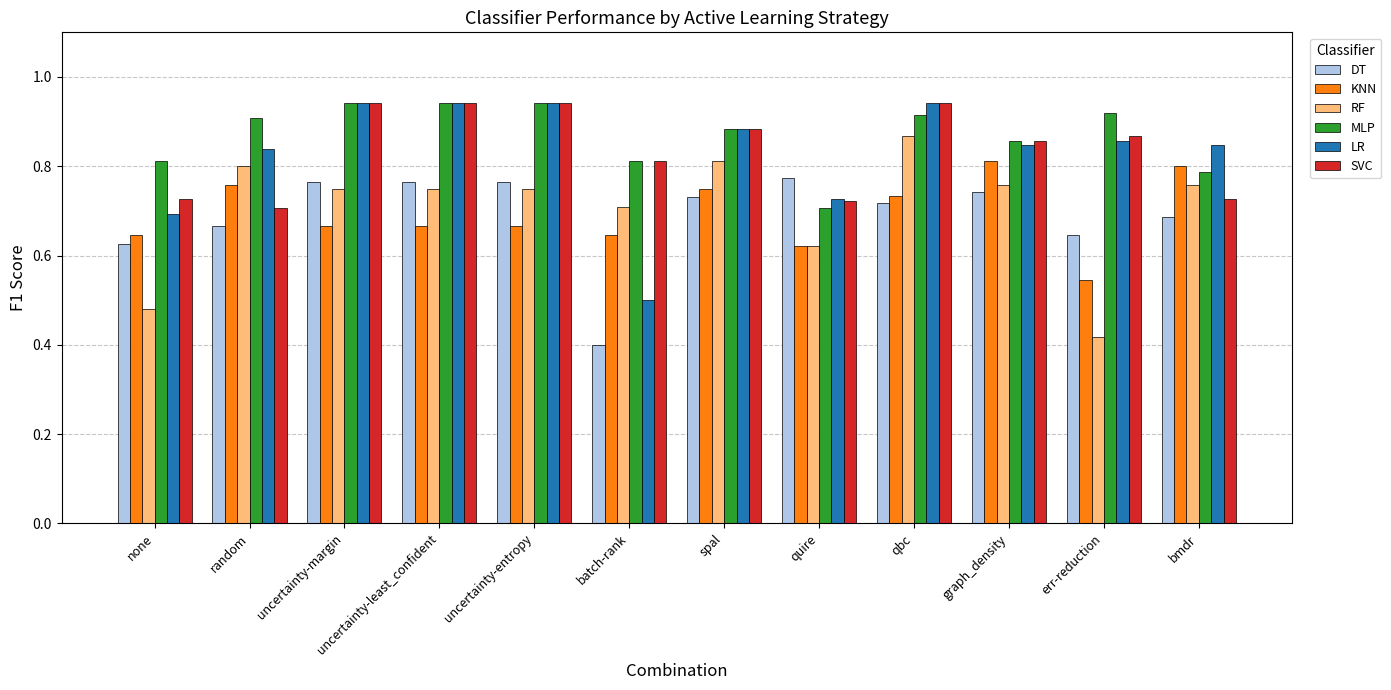

At which label does RF reach its peak?

qbc